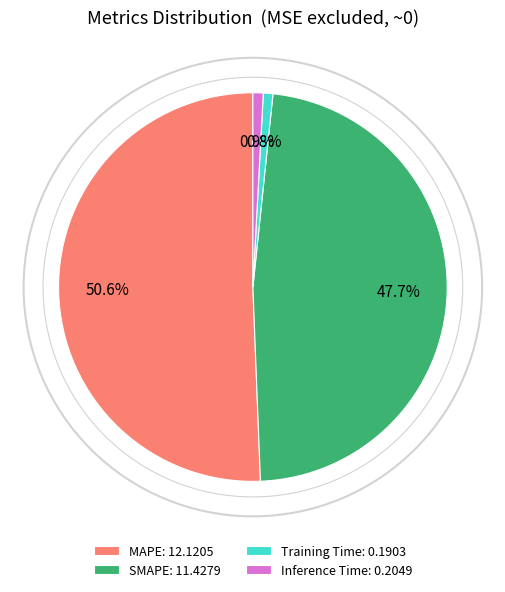

To the nearest percent, what percentage of the pie is Training Time?

1%